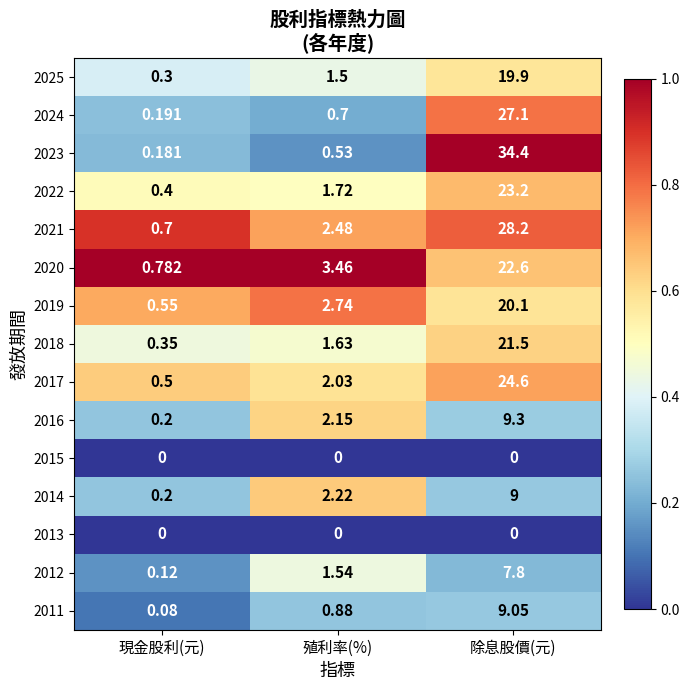

Between 殖利率(%) and 除息股價(元), which series saw the biggest shift?

2023